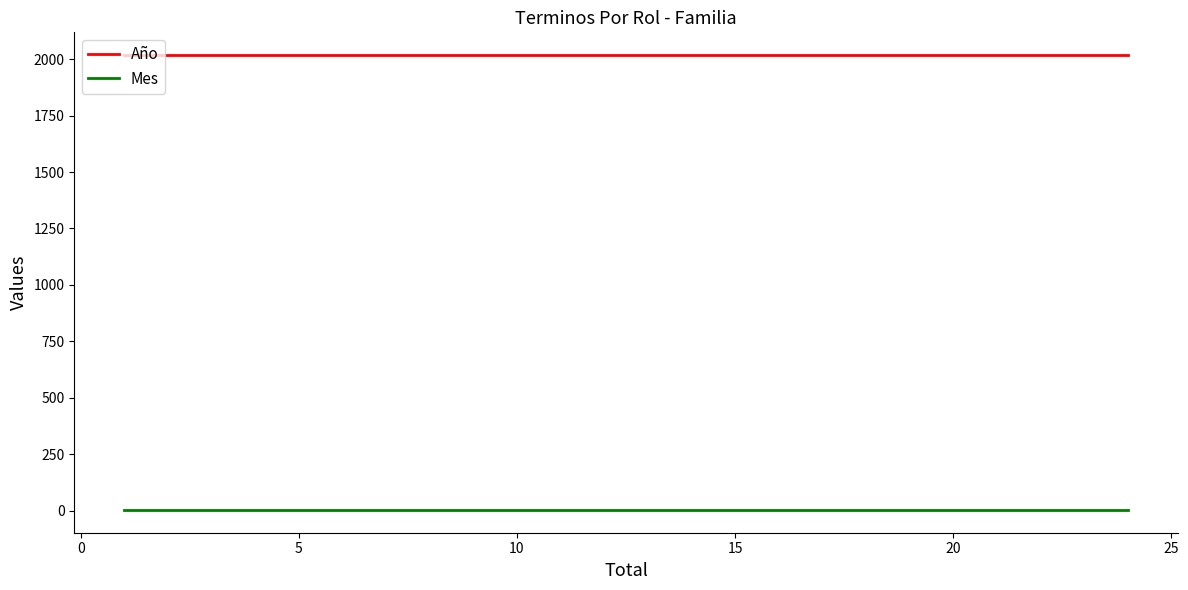

Between 10 and 15, which series saw the biggest shift?

Año